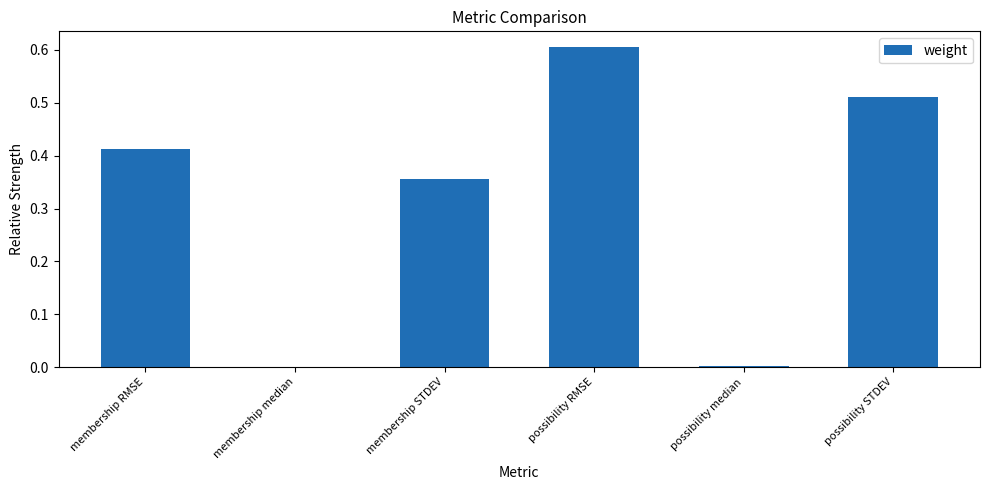

How many data points does each series have?

6